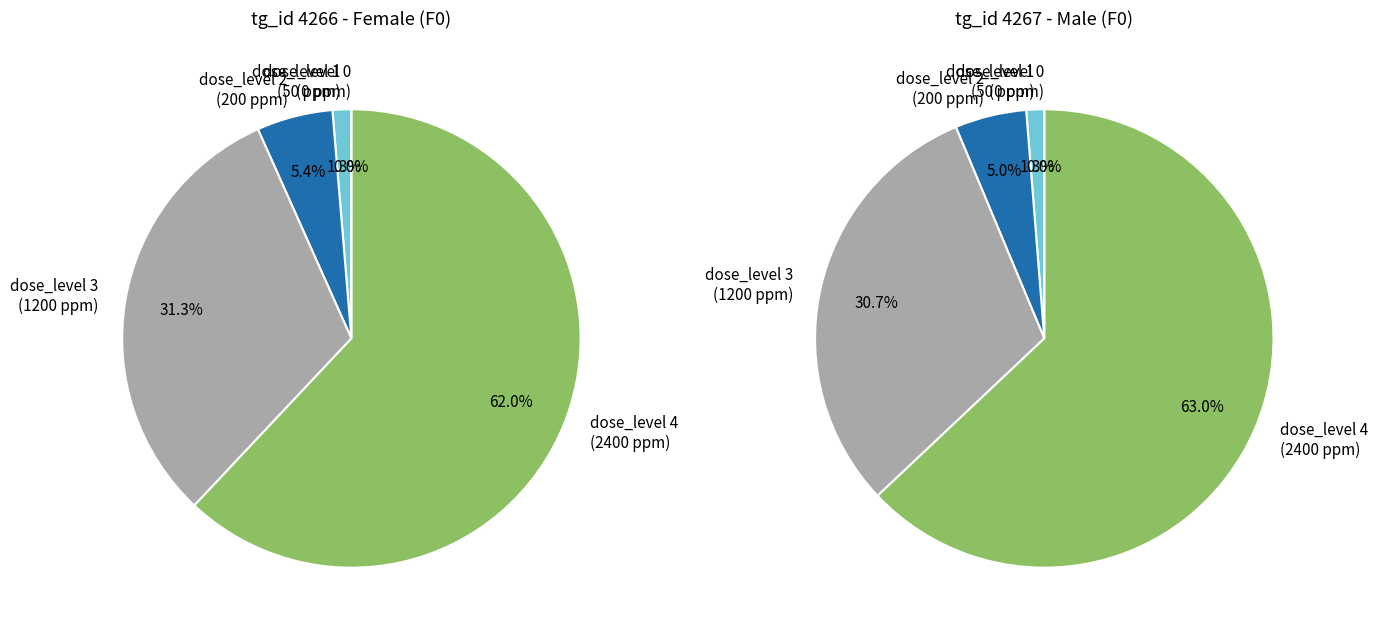

Is it true that dose_level 4 (2400 ppm) is 56% of the pie?

False